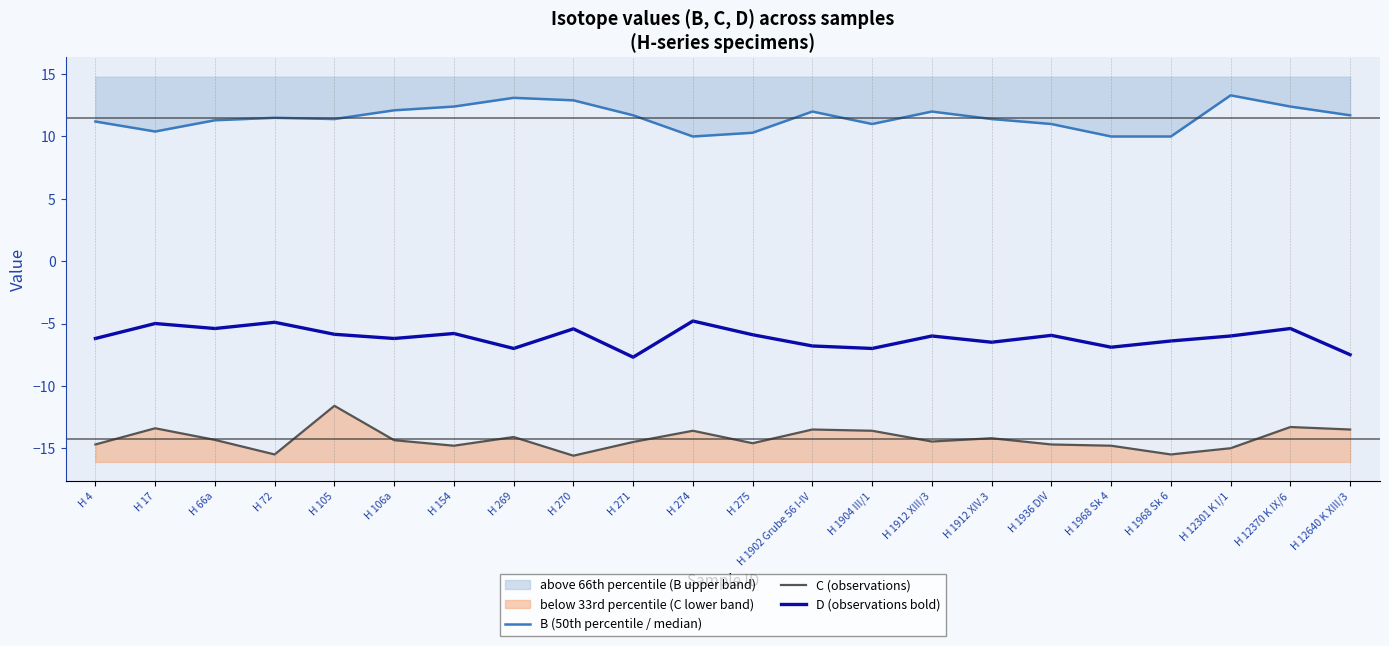

What is the difference between the B (50th percentile / median) values at H 1968 Sk 4 and H 271?

1.7